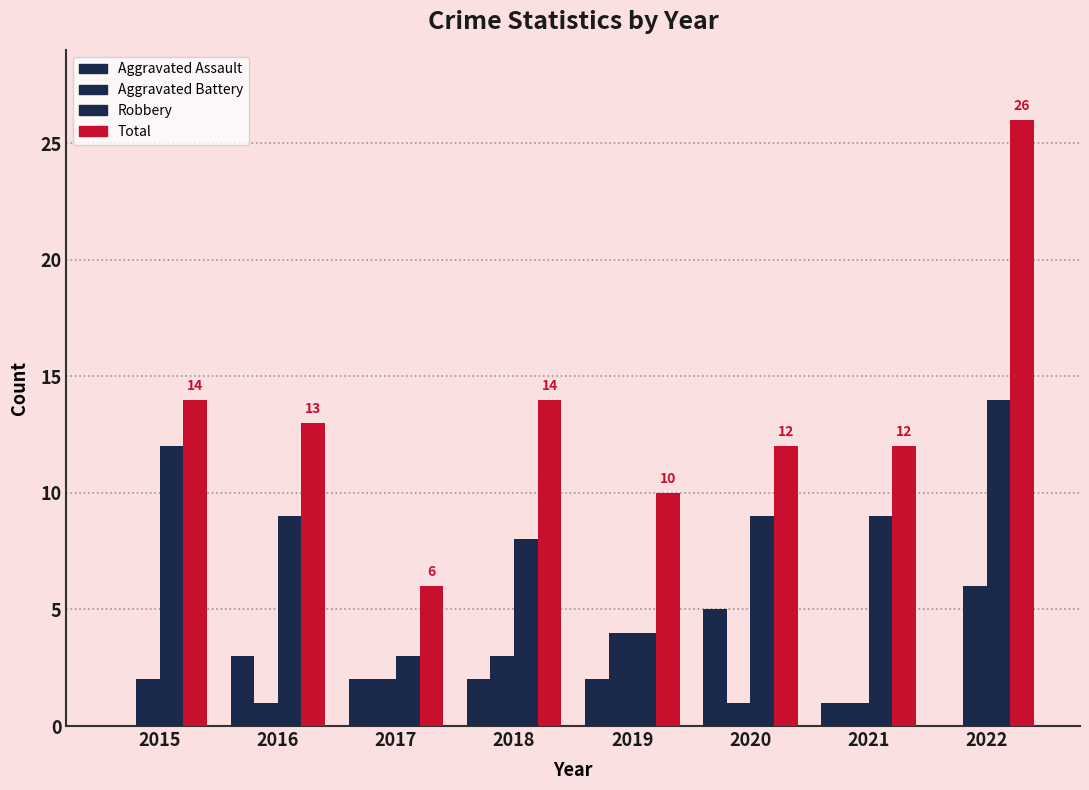

Reading left to right, list all the values displayed in this chart.

Aggravated Assault: 2015=0	2016=3	2017=2	2018=2	2019=2	2020=5	2021=1	2022=0
Aggravated Battery: 2015=2	2016=1	2017=2	2018=3	2019=4	2020=1	2021=1	2022=6
Robbery: 2015=12	2016=9	2017=3	2018=8	2019=4	2020=9	2021=9	2022=14
Total: 2015=14	2016=13	2017=6	2018=14	2019=10	2020=12	2021=12	2022=26